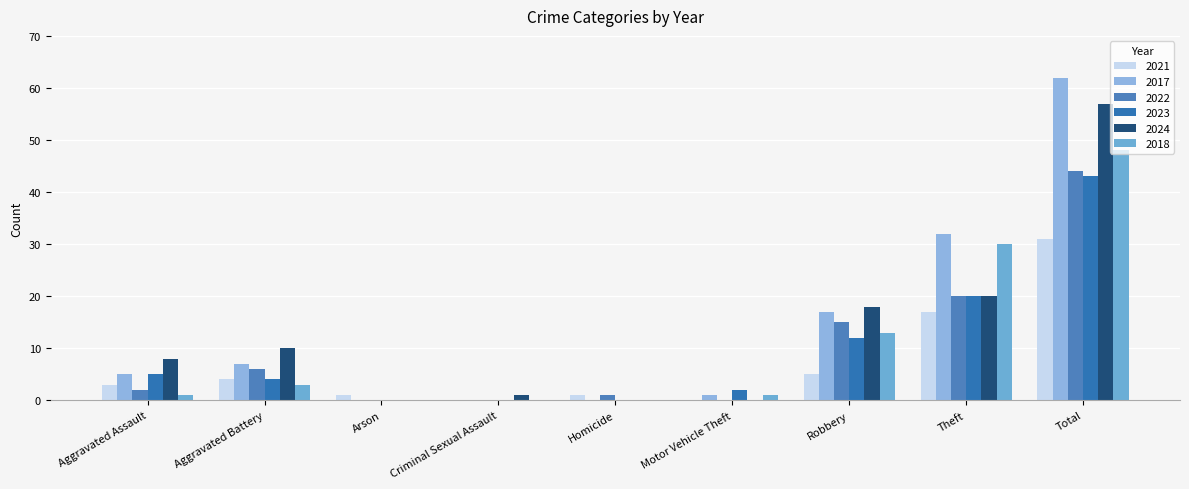

Reading left to right, transcribe all the data shown in this chart.

2021: 3	4	1	0	1	0	5	17	31
2017: 5	7	0	0	0	1	17	32	62
2022: 2	6	0	0	1	0	15	20	44
2023: 5	4	0	0	0	2	12	20	43
2024: 8	10	0	1	0	0	18	20	57
2018: 1	3	0	0	0	1	13	30	48